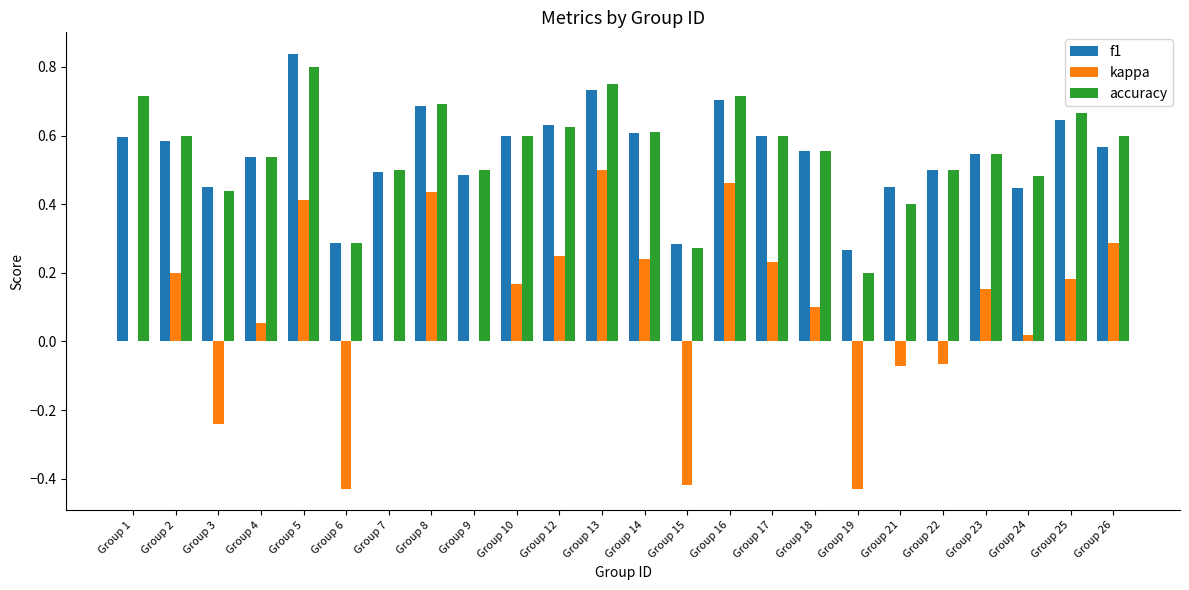

The value of f1 at Group 8 is 0.7. True or false?

True